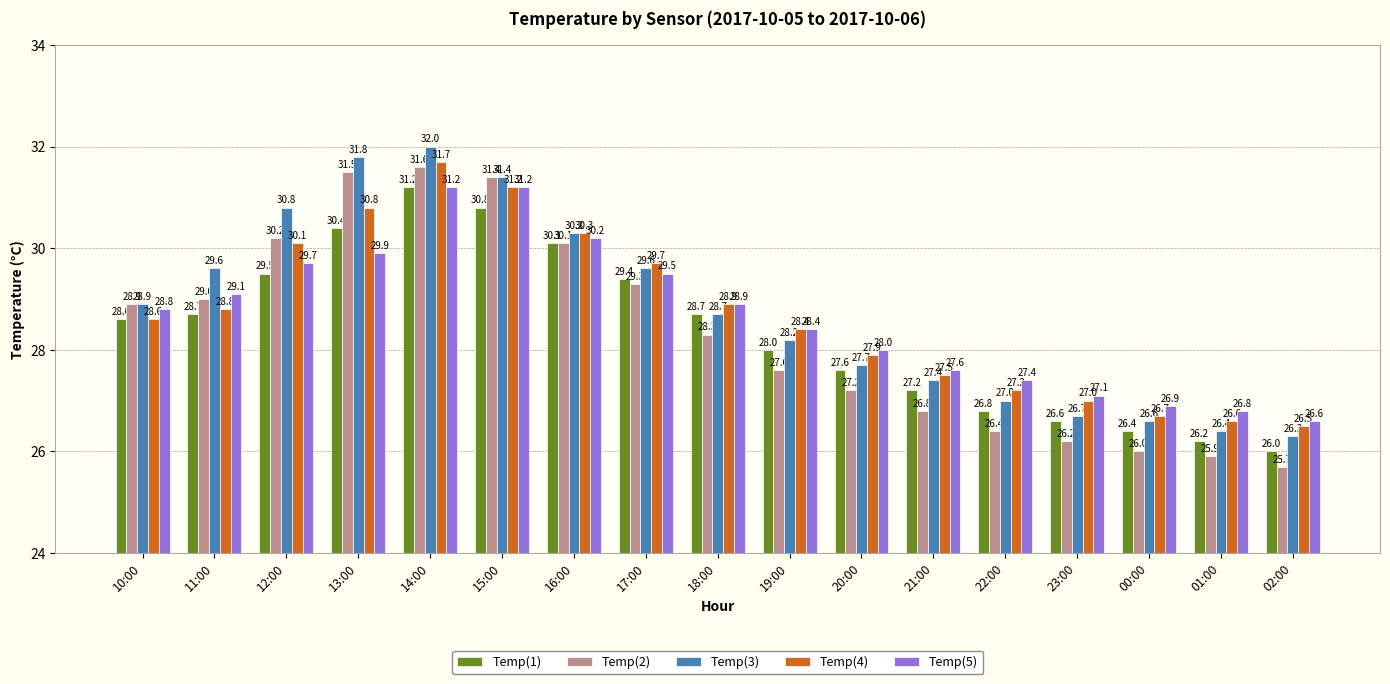

Rank the series at 23:00 from highest to lowest value.

Temp(5), Temp(4), Temp(3), Temp(1), Temp(2)